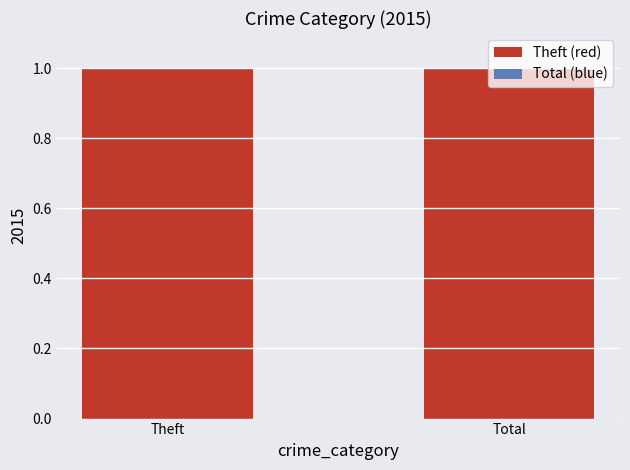

True or false: Theft (red) has a value of 0 at Theft.

False